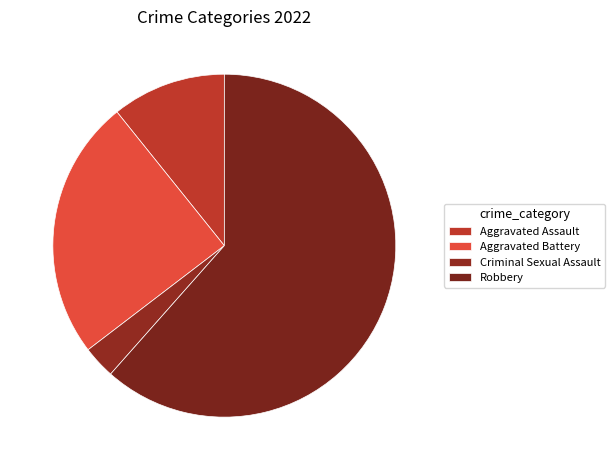

Does Robbery represent more than half of the total?

Yes